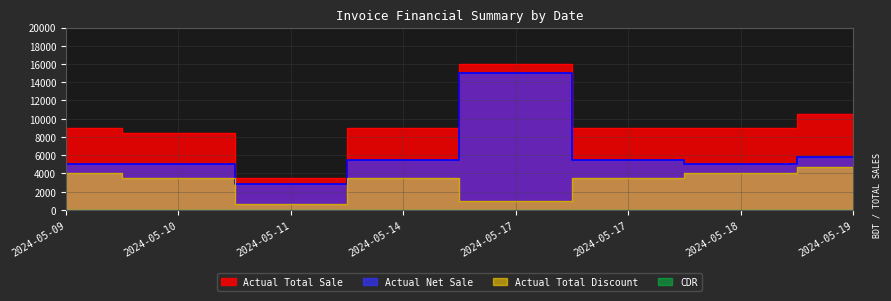

What is the average value of the Actual Net Sale series?

6200